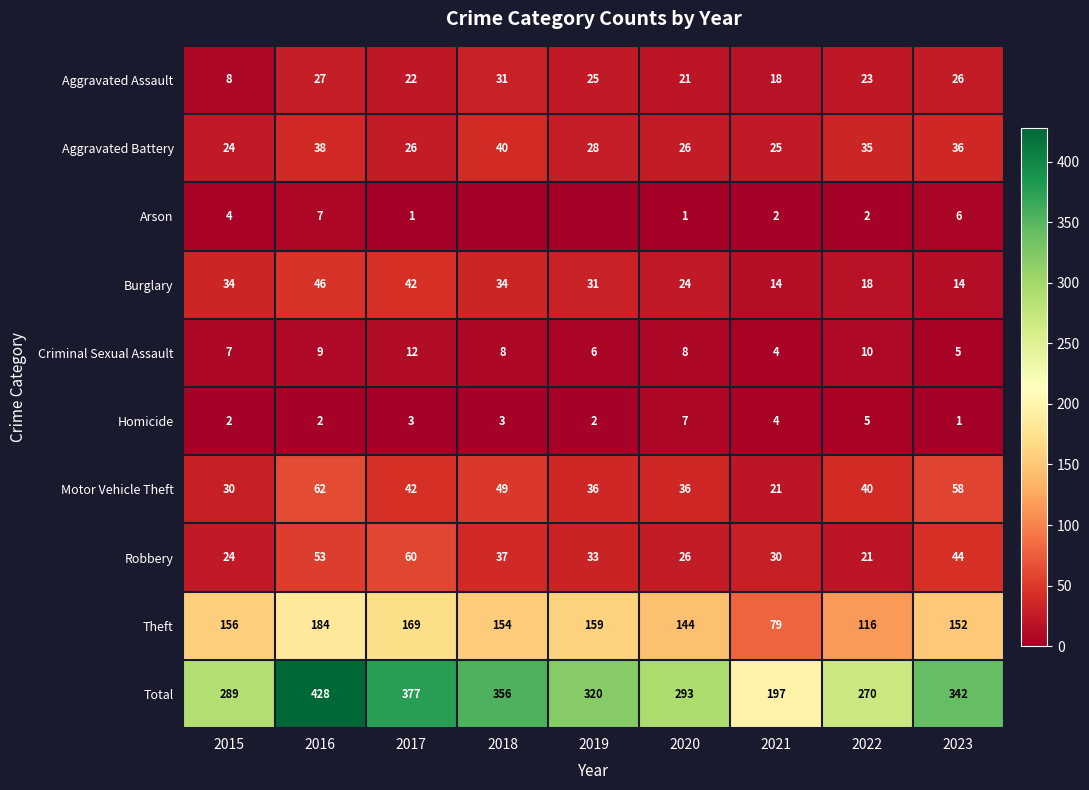

Which label corresponds to the largest value in the chart?

2016